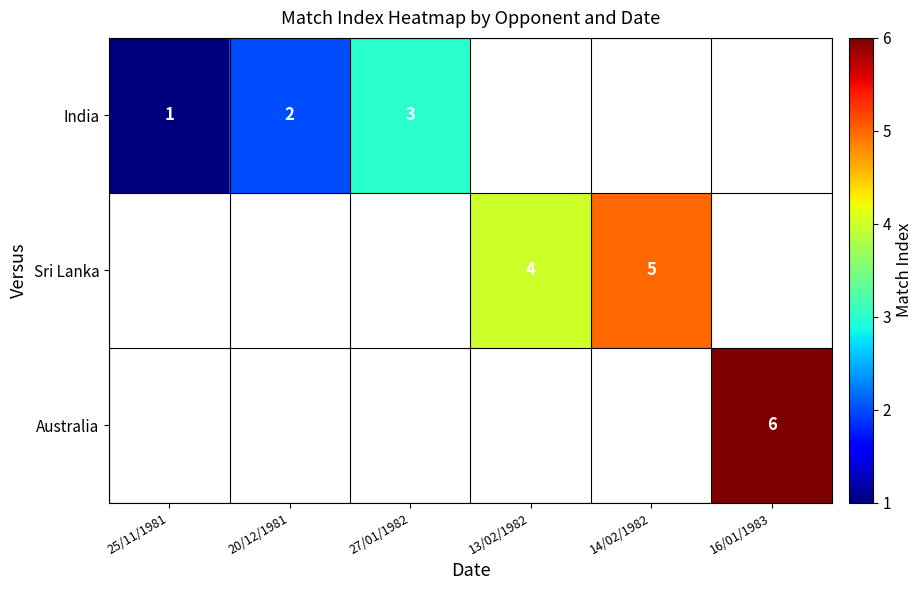

Is the value of India at 27/01/1982 greater than the value of Sri Lanka at 14/02/1982?

No